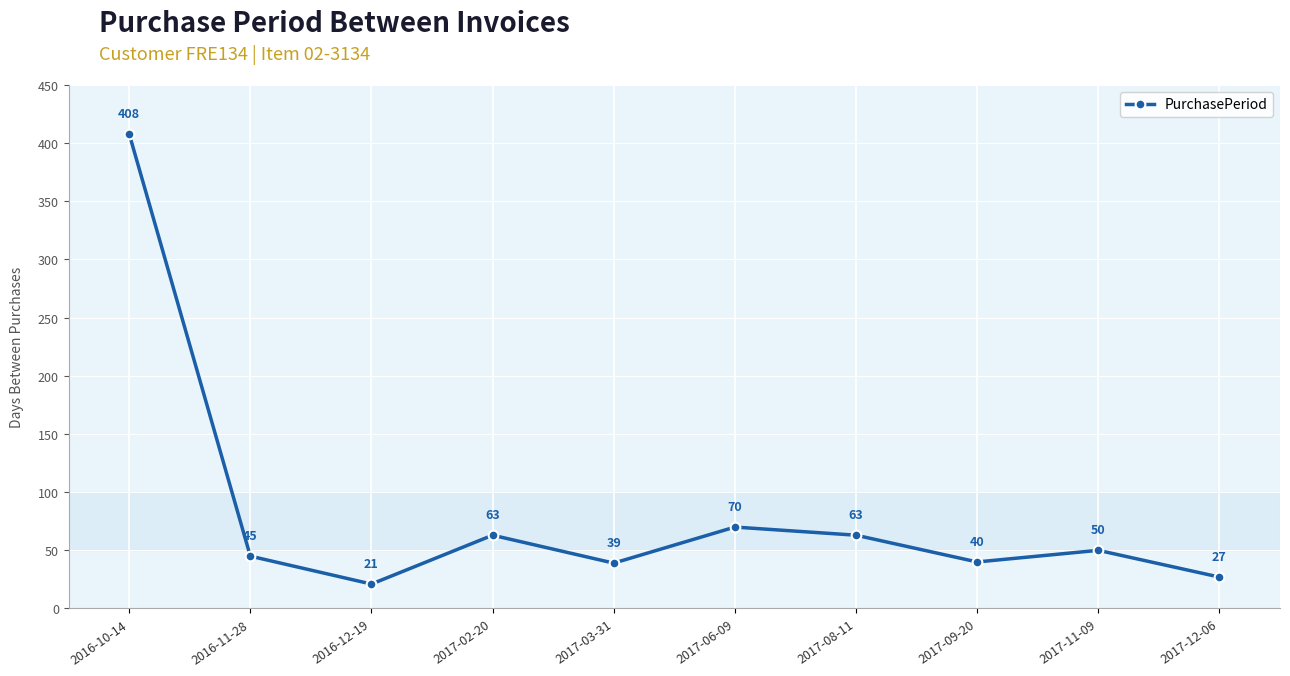

Where does the data first go above 50?

2016-10-14